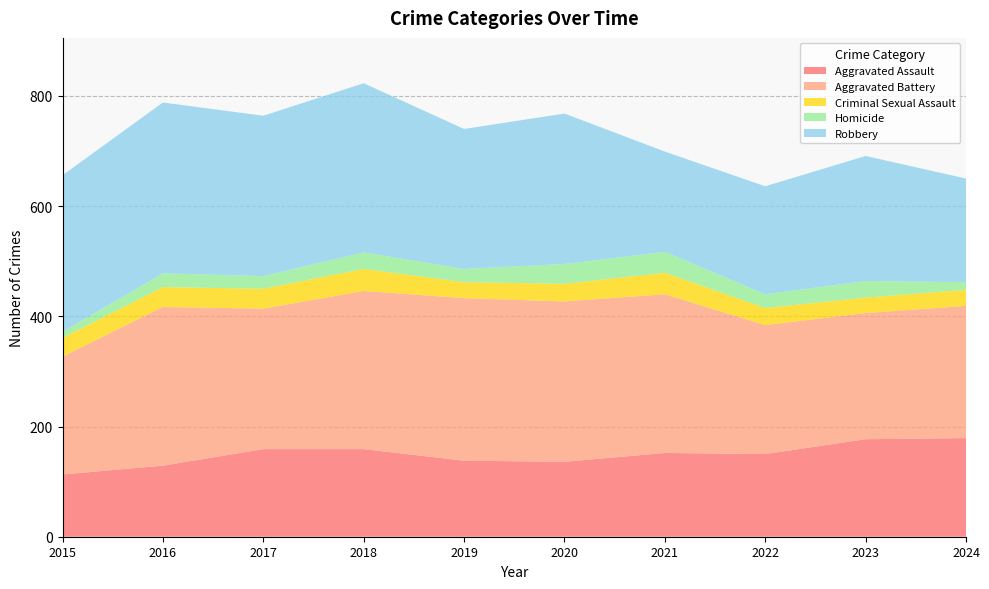

Reading right to left, list all the values displayed in this chart.

Aggravated Assault: 179	177	150	152	136	138	159	159	129	113
Aggravated Battery: 240	229	234	288	291	295	287	255	288	214
Criminal Sexual Assault: 29	28	31	39	32	29	40	36	36	34
Homicide: 14	30	25	38	36	24	30	23	25	11
Robbery: 188	227	196	182	273	254	307	291	310	284